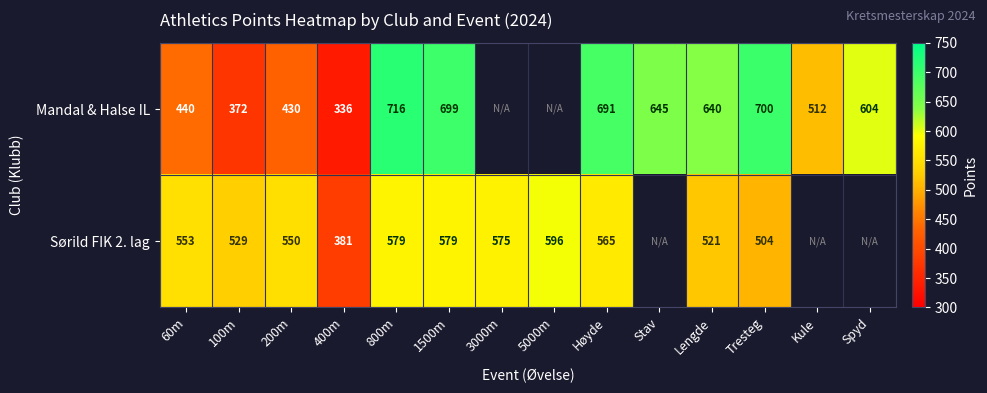

Is it true that Sørild FIK 2. lag equals 529 at 100m?

True